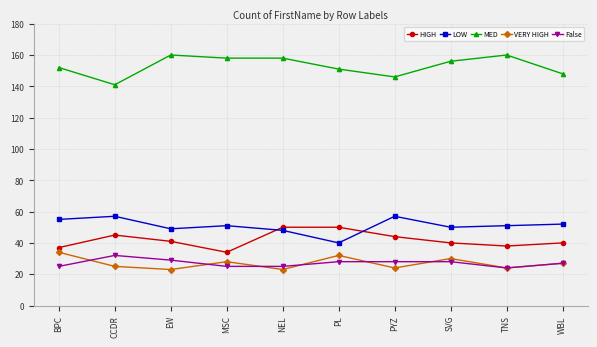

What is the difference between the highest and lowest values at SVG?

128